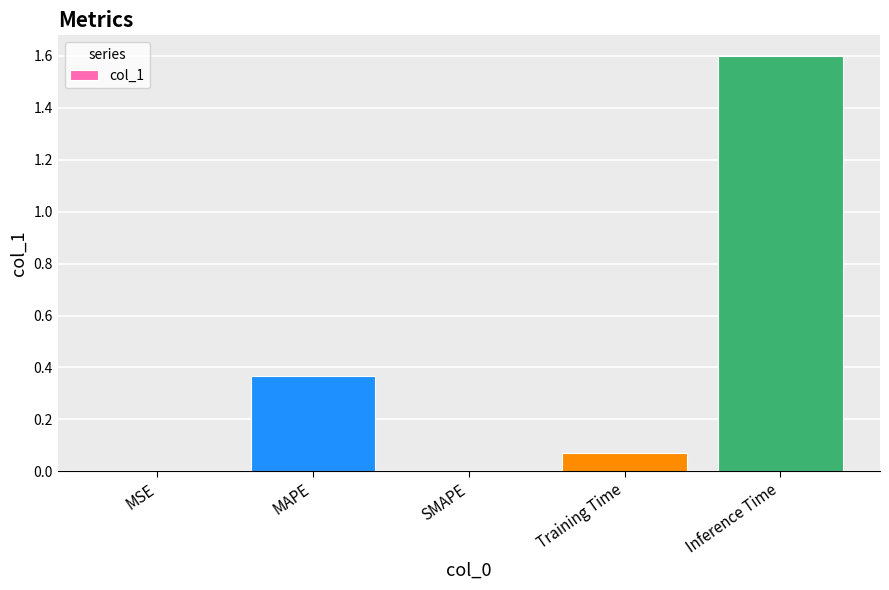

What is the maximum value shown in the chart?

1.6